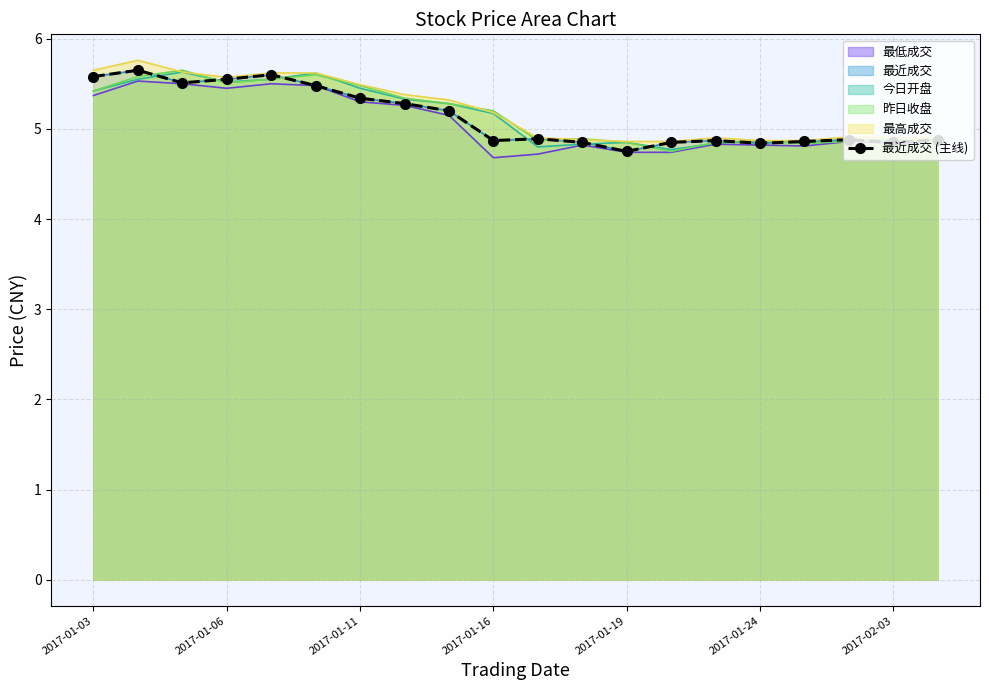

True or false: the data has more than 2 interior local peaks.

True